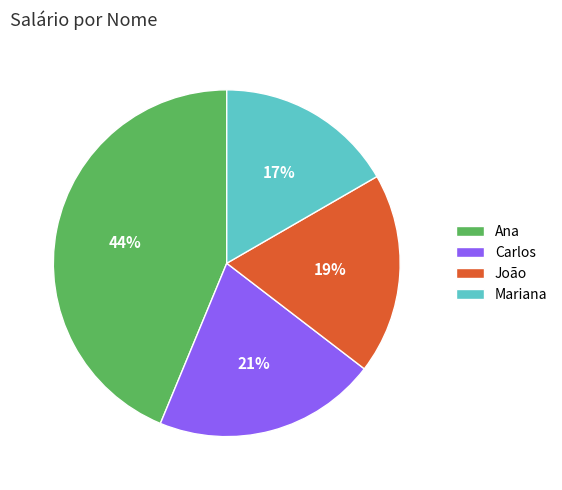

Does João account for over 50% of the chart?

No